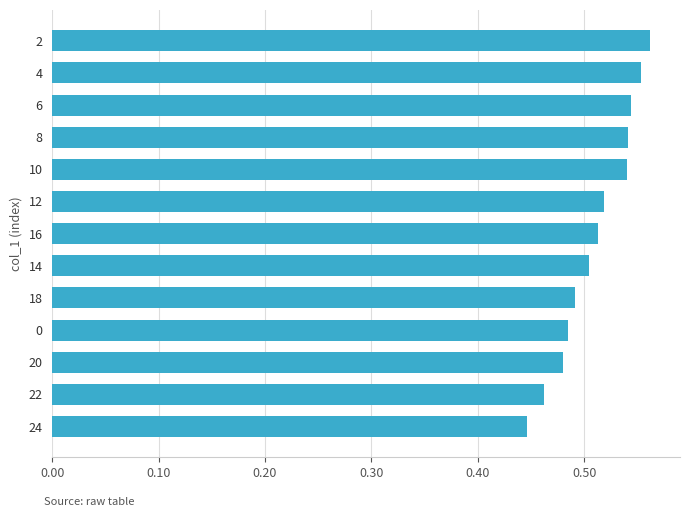

How many categories are shown in the chart?

13